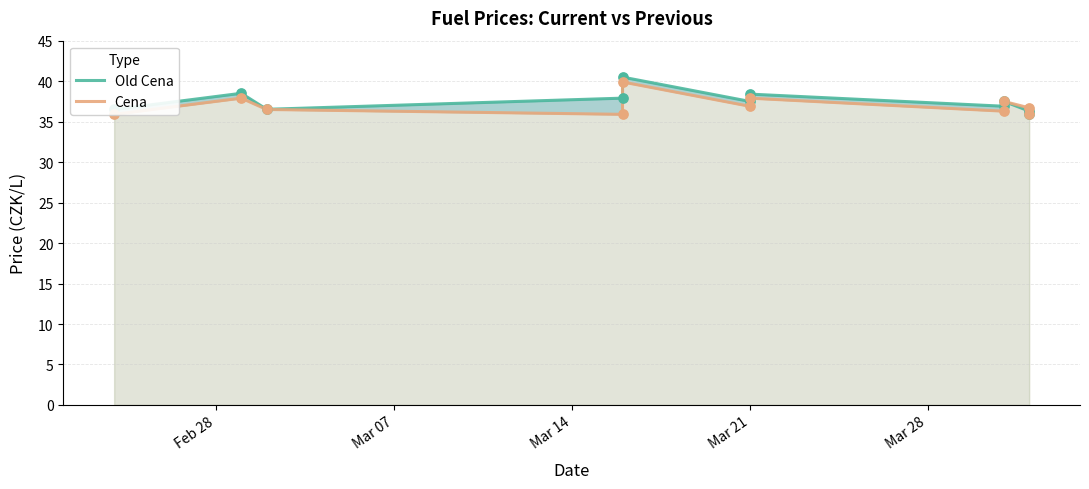

What are all the series names shown in the legend?

Old Cena, Cena